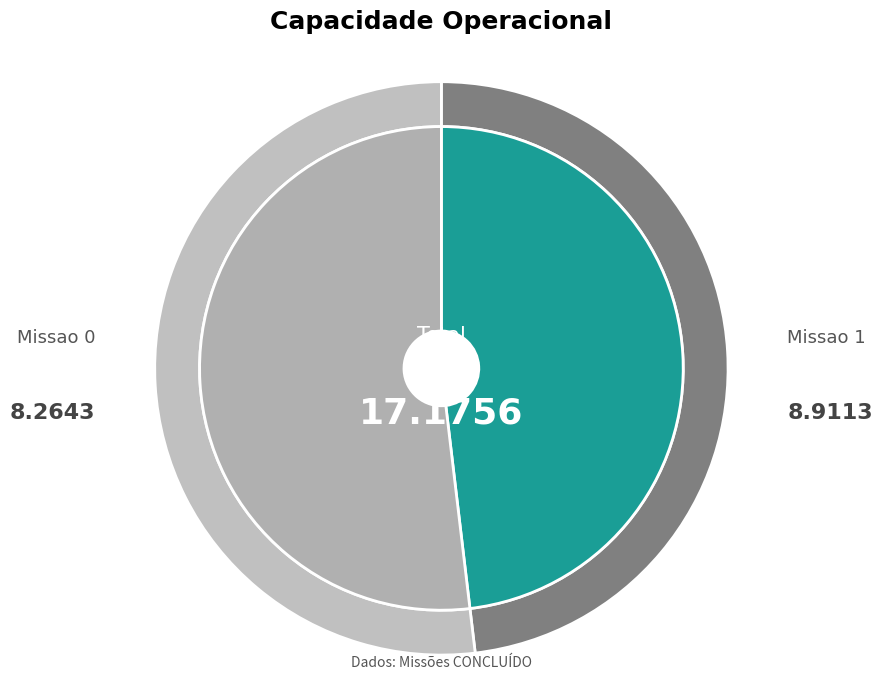

Approximately how many times larger is the value at Missao 1 compared to Missao 0?

1.1